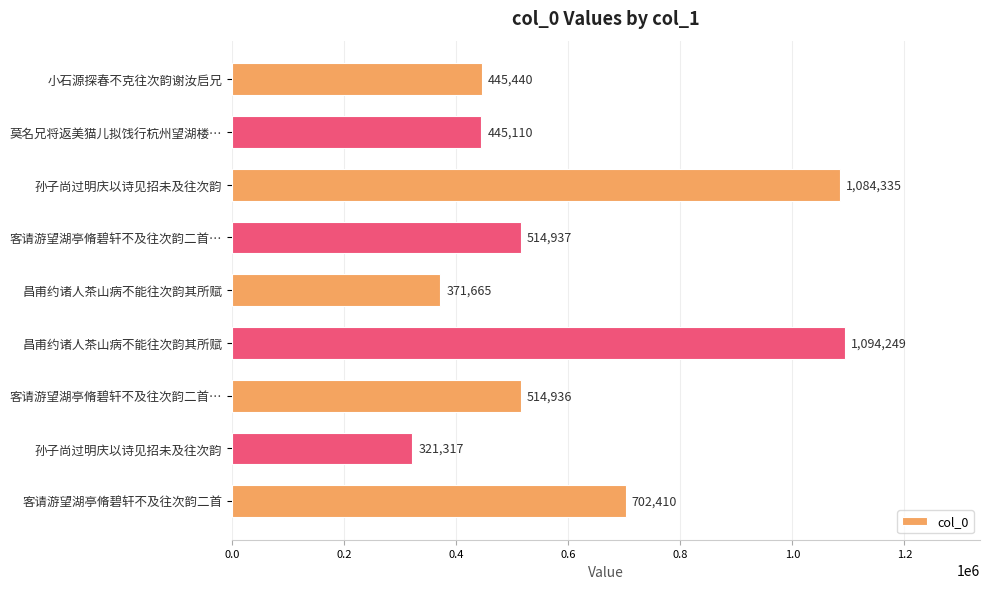

How many values are below 514936?

4